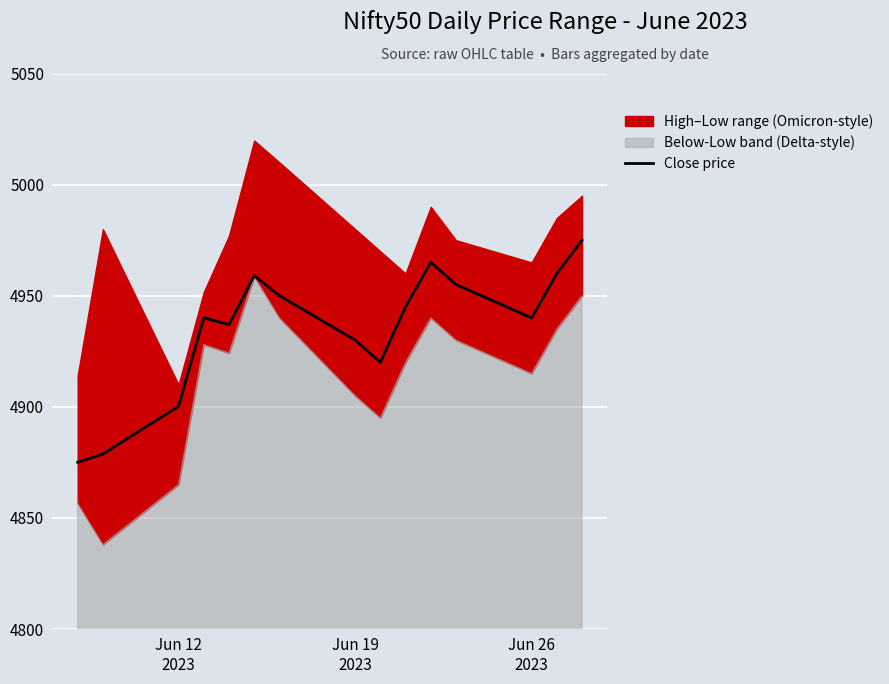

Where is the data nearest to the value 4925?

Jun 19 2023